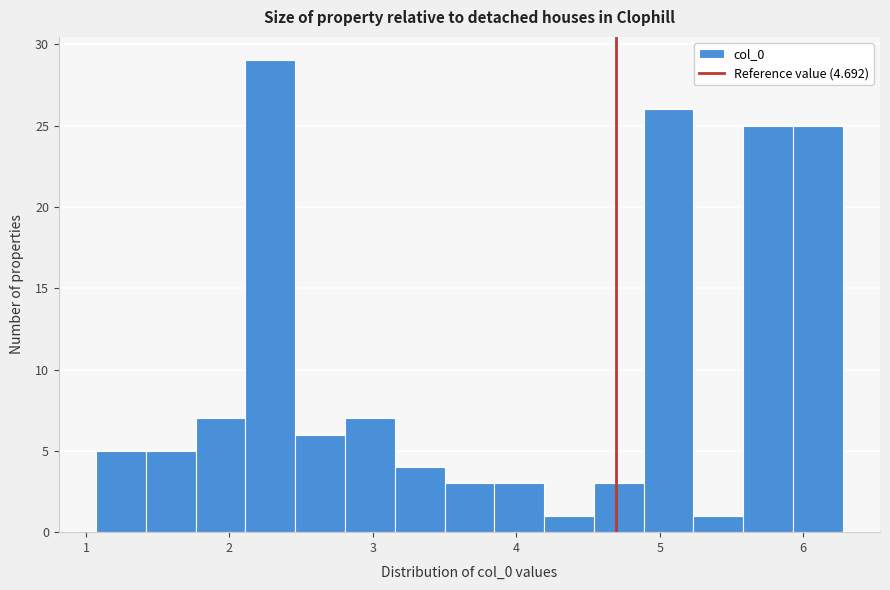

Read against the x-axis, roughly where is the centre of the tallest bar?

2.3